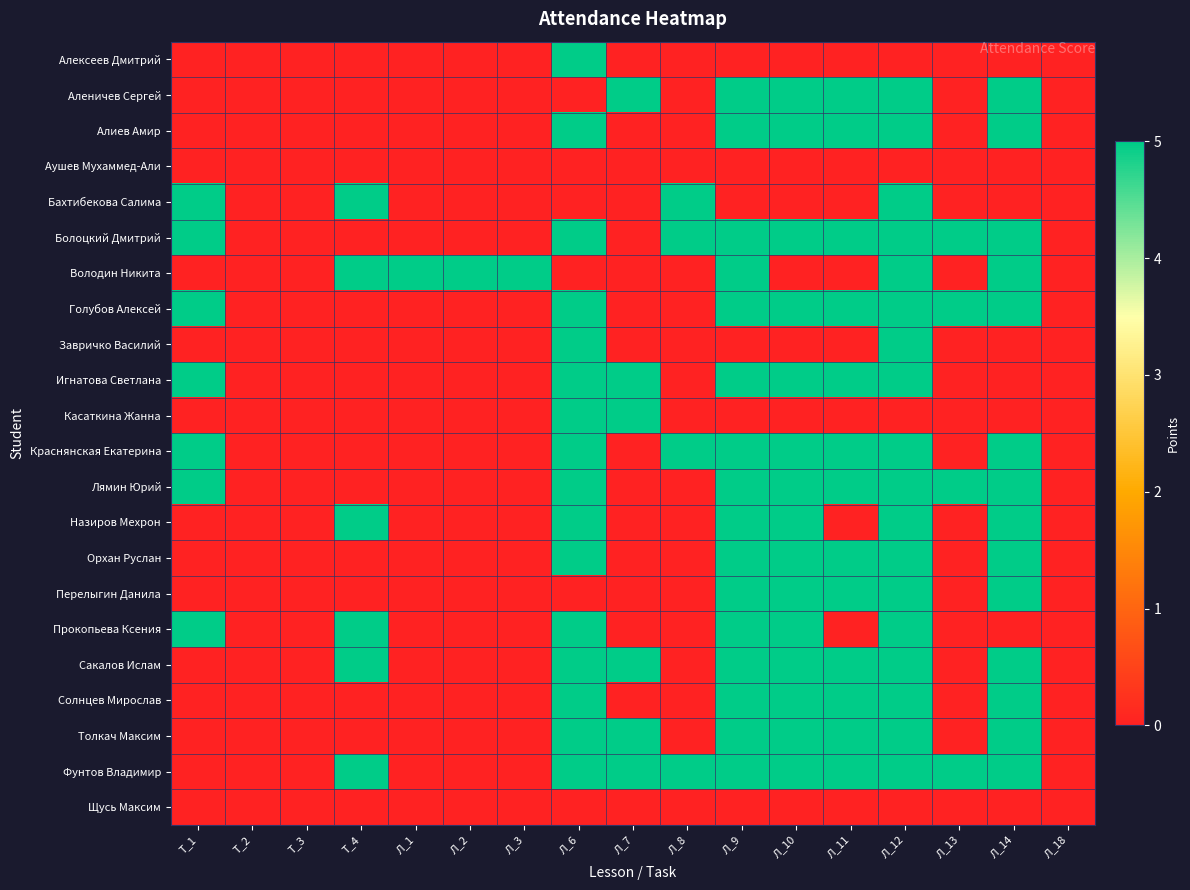

Reading left to right, extract all data points from this chart.

Алексеев Дмитрий: Т_1=0	Т_2=0	Т_3=0	Т_4=0	Л_1=0	Л_2=0	Л_3=0	Л_6=5	Л_7=0	Л_8=0	Л_9=0	Л_10=0	Л_11=0	Л_12=0	Л_13=0	Л_14=0	Л_18=0
Аленичев Сергей: Т_1=0	Т_2=0	Т_3=0	Т_4=0	Л_1=0	Л_2=0	Л_3=0	Л_6=0	Л_7=5	Л_8=0	Л_9=5	Л_10=5	Л_11=5	Л_12=5	Л_13=0	Л_14=5	Л_18=0
Алиев Амир: Т_1=0	Т_2=0	Т_3=0	Т_4=0	Л_1=0	Л_2=0	Л_3=0	Л_6=5	Л_7=0	Л_8=0	Л_9=5	Л_10=5	Л_11=5	Л_12=5	Л_13=0	Л_14=5	Л_18=0
Аушев Мухаммед-Али: Т_1=0	Т_2=0	Т_3=0	Т_4=0	Л_1=0	Л_2=0	Л_3=0	Л_6=0	Л_7=0	Л_8=0	Л_9=0	Л_10=0	Л_11=0	Л_12=0	Л_13=0	Л_14=0	Л_18=0
Бахтибекова Салима: Т_1=5	Т_2=0	Т_3=0	Т_4=5	Л_1=0	Л_2=0	Л_3=0	Л_6=0	Л_7=0	Л_8=5	Л_9=0	Л_10=0	Л_11=0	Л_12=5	Л_13=0	Л_14=0	Л_18=0
Болоцкий Дмитрий: Т_1=5	Т_2=0	Т_3=0	Т_4=0	Л_1=0	Л_2=0	Л_3=0	Л_6=5	Л_7=0	Л_8=5	Л_9=5	Л_10=5	Л_11=5	Л_12=5	Л_13=5	Л_14=5	Л_18=0
Володин Никита: Т_1=0	Т_2=0	Т_3=0	Т_4=5	Л_1=5	Л_2=5	Л_3=5	Л_6=0	Л_7=0	Л_8=0	Л_9=5	Л_10=0	Л_11=0	Л_12=5	Л_13=0	Л_14=5	Л_18=0
Голубов Алексей: Т_1=5	Т_2=0	Т_3=0	Т_4=0	Л_1=0	Л_2=0	Л_3=0	Л_6=5	Л_7=0	Л_8=0	Л_9=5	Л_10=5	Л_11=5	Л_12=5	Л_13=5	Л_14=5	Л_18=0
Завричко Василий: Т_1=0	Т_2=0	Т_3=0	Т_4=0	Л_1=0	Л_2=0	Л_3=0	Л_6=5	Л_7=0	Л_8=0	Л_9=0	Л_10=0	Л_11=0	Л_12=5	Л_13=0	Л_14=0	Л_18=0
Игнатова Светлана: Т_1=5	Т_2=0	Т_3=0	Т_4=0	Л_1=0	Л_2=0	Л_3=0	Л_6=5	Л_7=5	Л_8=0	Л_9=5	Л_10=5	Л_11=5	Л_12=5	Л_13=0	Л_14=0	Л_18=0
Касаткина Жанна: Т_1=0	Т_2=0	Т_3=0	Т_4=0	Л_1=0	Л_2=0	Л_3=0	Л_6=5	Л_7=5	Л_8=0	Л_9=0	Л_10=0	Л_11=0	Л_12=0	Л_13=0	Л_14=0	Л_18=0
Краснянская Екатерина: Т_1=5	Т_2=0	Т_3=0	Т_4=0	Л_1=0	Л_2=0	Л_3=0	Л_6=5	Л_7=0	Л_8=5	Л_9=5	Л_10=5	Л_11=5	Л_12=5	Л_13=0	Л_14=5	Л_18=0
Лямин Юрий: Т_1=5	Т_2=0	Т_3=0	Т_4=0	Л_1=0	Л_2=0	Л_3=0	Л_6=5	Л_7=0	Л_8=0	Л_9=5	Л_10=5	Л_11=5	Л_12=5	Л_13=5	Л_14=5	Л_18=0
Назиров Мехрон: Т_1=0	Т_2=0	Т_3=0	Т_4=5	Л_1=0	Л_2=0	Л_3=0	Л_6=5	Л_7=0	Л_8=0	Л_9=5	Л_10=5	Л_11=0	Л_12=5	Л_13=0	Л_14=5	Л_18=0
Орхан Руслан: Т_1=0	Т_2=0	Т_3=0	Т_4=0	Л_1=0	Л_2=0	Л_3=0	Л_6=5	Л_7=0	Л_8=0	Л_9=5	Л_10=5	Л_11=5	Л_12=5	Л_13=0	Л_14=5	Л_18=0
Перелыгин Данила: Т_1=0	Т_2=0	Т_3=0	Т_4=0	Л_1=0	Л_2=0	Л_3=0	Л_6=0	Л_7=0	Л_8=0	Л_9=5	Л_10=5	Л_11=5	Л_12=5	Л_13=0	Л_14=5	Л_18=0
Прокопьева Ксения: Т_1=5	Т_2=0	Т_3=0	Т_4=5	Л_1=0	Л_2=0	Л_3=0	Л_6=5	Л_7=0	Л_8=0	Л_9=5	Л_10=5	Л_11=0	Л_12=5	Л_13=0	Л_14=0	Л_18=0
Сакалов Ислам: Т_1=0	Т_2=0	Т_3=0	Т_4=5	Л_1=0	Л_2=0	Л_3=0	Л_6=5	Л_7=5	Л_8=0	Л_9=5	Л_10=5	Л_11=5	Л_12=5	Л_13=0	Л_14=5	Л_18=0
Солнцев Мирослав: Т_1=0	Т_2=0	Т_3=0	Т_4=0	Л_1=0	Л_2=0	Л_3=0	Л_6=5	Л_7=0	Л_8=0	Л_9=5	Л_10=5	Л_11=5	Л_12=5	Л_13=0	Л_14=5	Л_18=0
Толкач Максим: Т_1=0	Т_2=0	Т_3=0	Т_4=0	Л_1=0	Л_2=0	Л_3=0	Л_6=5	Л_7=5	Л_8=0	Л_9=5	Л_10=5	Л_11=5	Л_12=5	Л_13=0	Л_14=5	Л_18=0
Фунтов Владимир: Т_1=0	Т_2=0	Т_3=0	Т_4=5	Л_1=0	Л_2=0	Л_3=0	Л_6=5	Л_7=5	Л_8=5	Л_9=5	Л_10=5	Л_11=5	Л_12=5	Л_13=5	Л_14=5	Л_18=0
Щусь Максим: Т_1=0	Т_2=0	Т_3=0	Т_4=0	Л_1=0	Л_2=0	Л_3=0	Л_6=0	Л_7=0	Л_8=0	Л_9=0	Л_10=0	Л_11=0	Л_12=0	Л_13=0	Л_14=0	Л_18=0